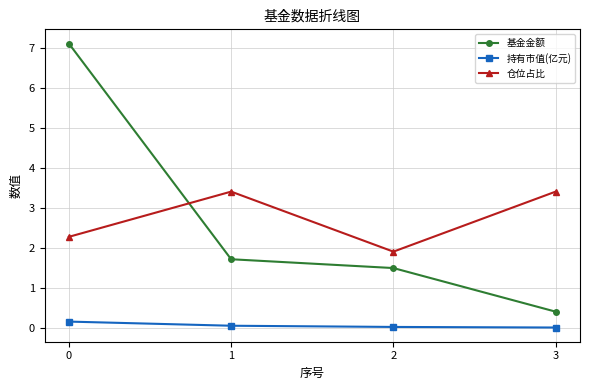

Which series has the largest total across all categories?

仓位占比